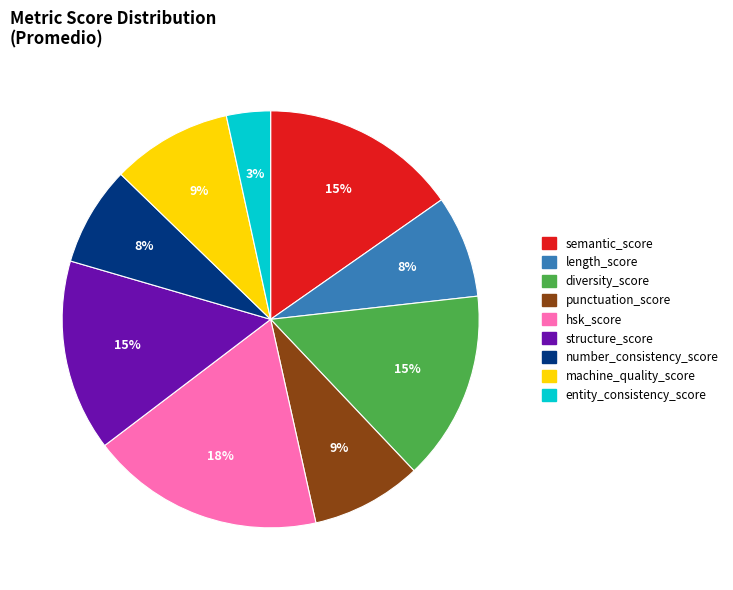

To the nearest percent, what is the combined percentage of hsk_score and punctuation_score?

27%